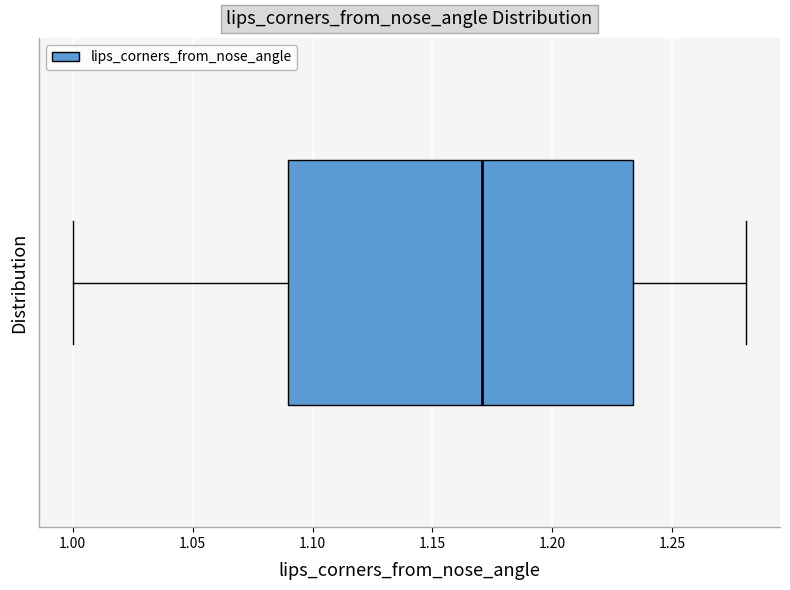

Transcribe this box plot: give where the median line is, the range the box spans, and where the two whiskers end, as read against the x-axis. The values are not printed on the chart, so give them approximately, as read against the axis.

median 1.170, box 1.090 to 1.235, whiskers 1.000 to 1.280